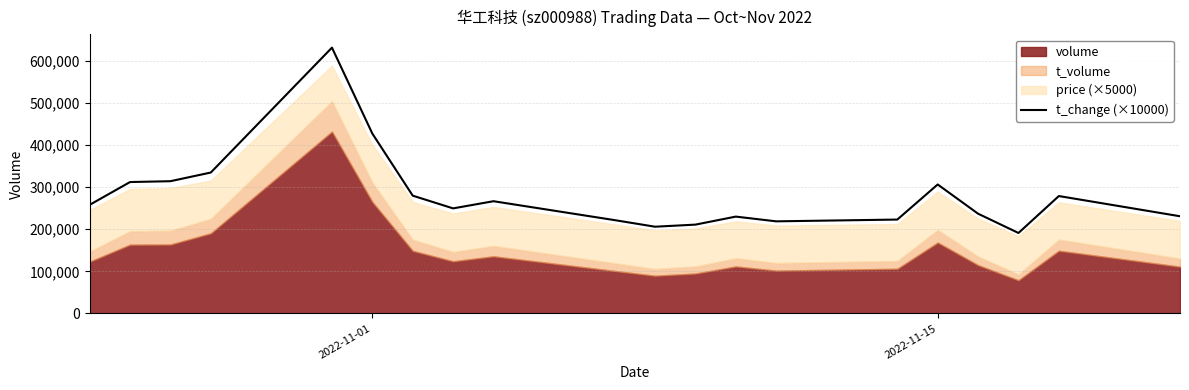

What is the maximum value for t_change (×10000)?

630796